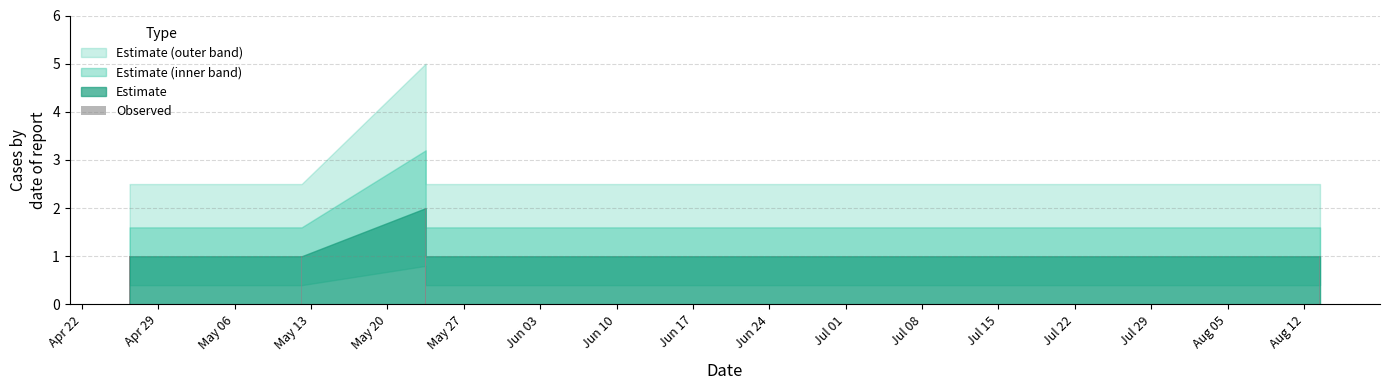

What is the value of the 5th bar from the left?

1